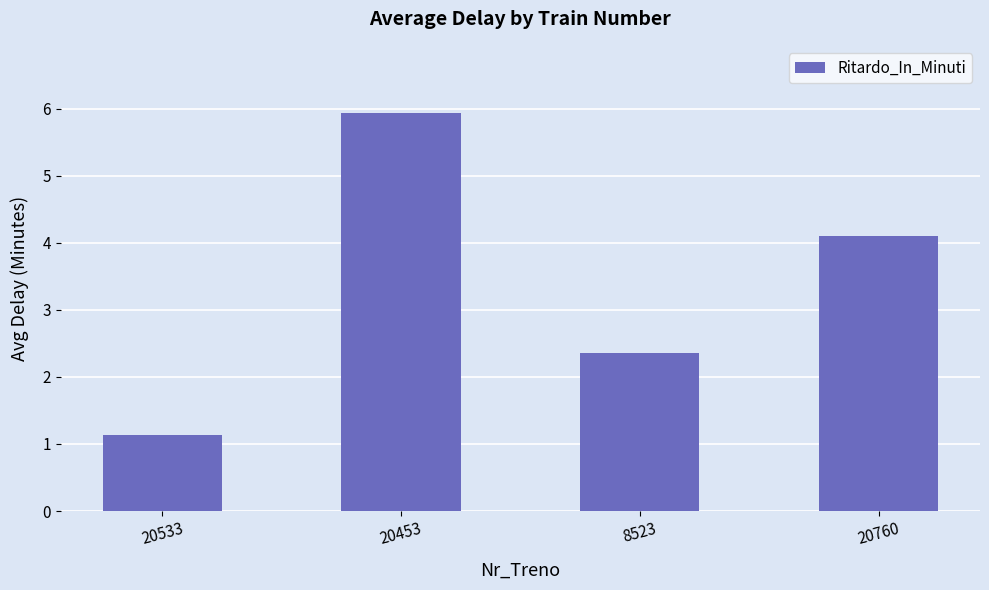

Reading right to left, what are all the values shown in this chart?

20760=4.1	8523=2.4	20453=5.9	20533=1.1